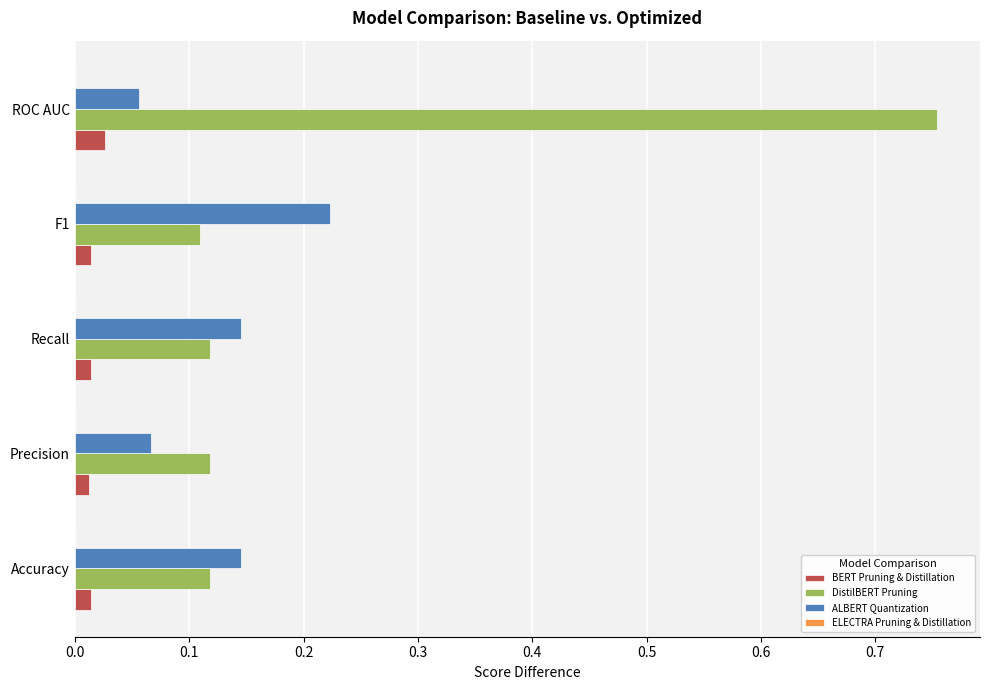

At which category is the sum across all series the highest?

ROC AUC